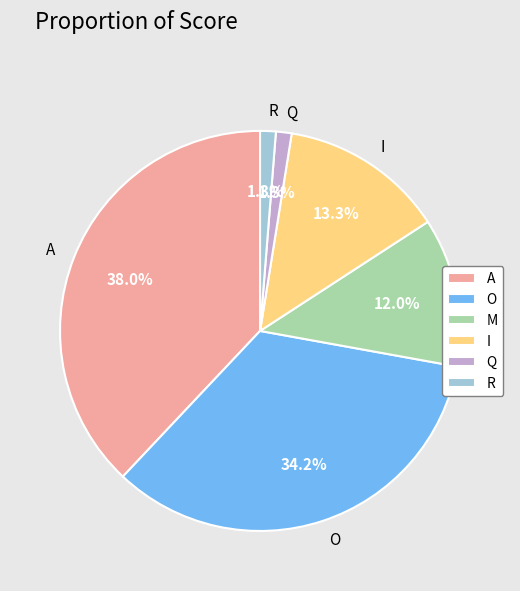

How many slices are in this pie chart?

6